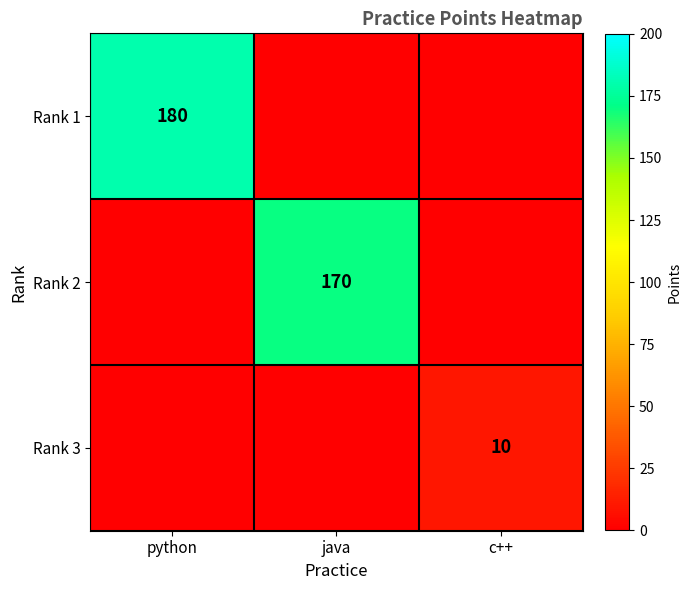

The Rank 1 series shows 180 at python. True or false?

True